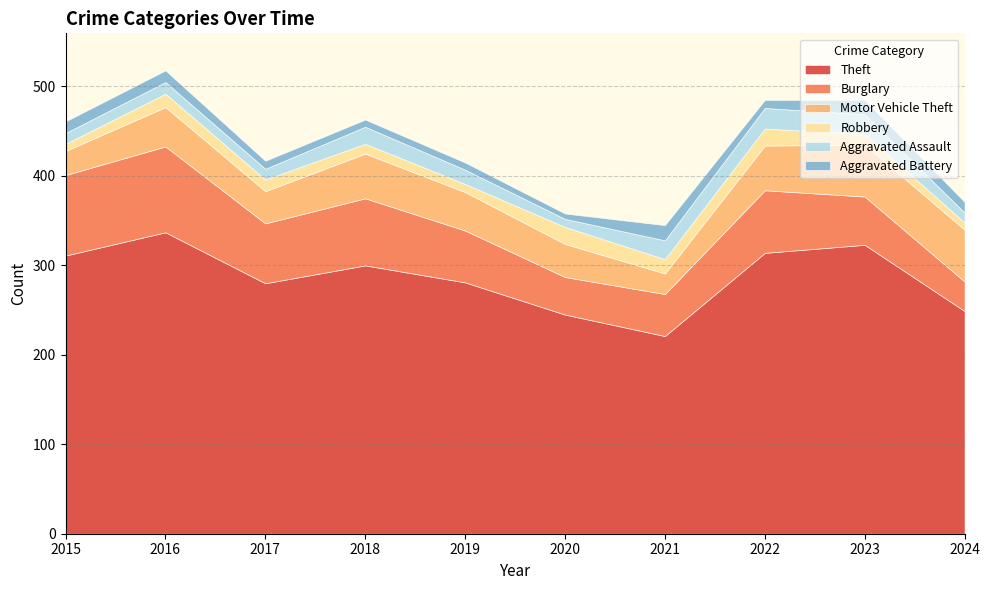

Which series has the widest spread of values?

Theft